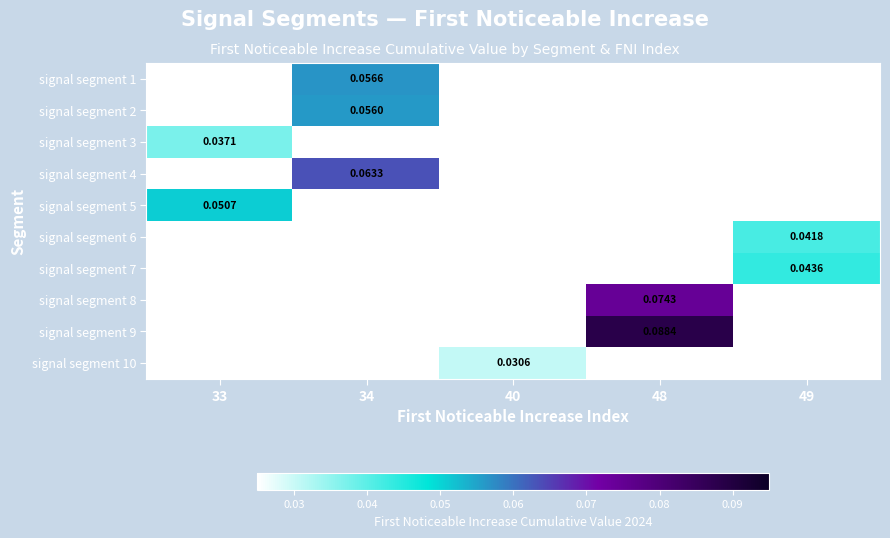

What is the greatest value displayed?

0.1